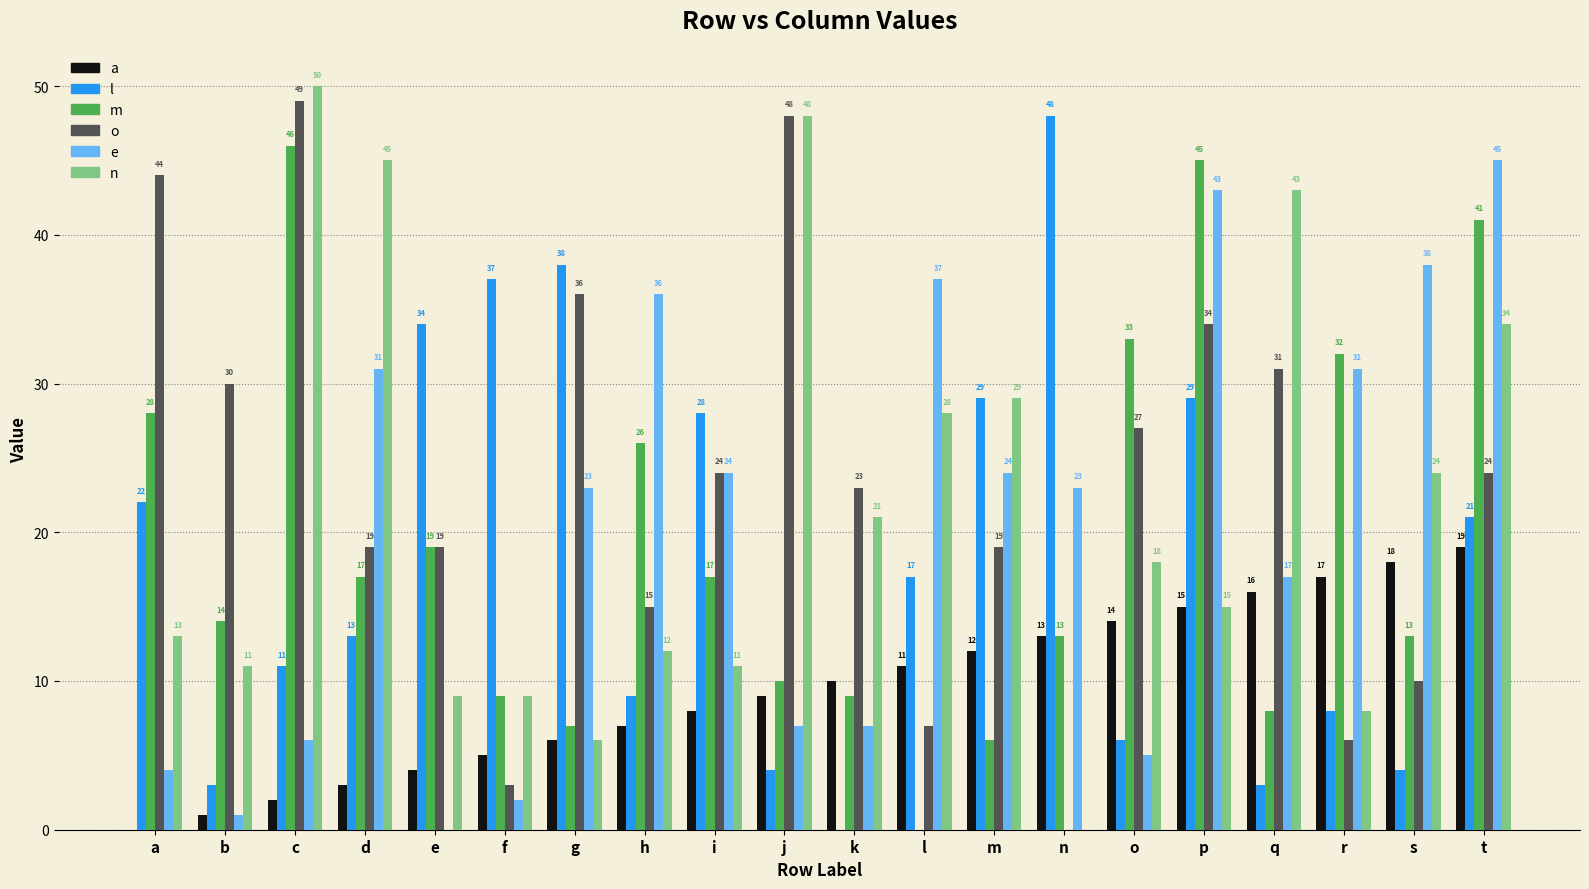

Which series changed the most between q and r?

n